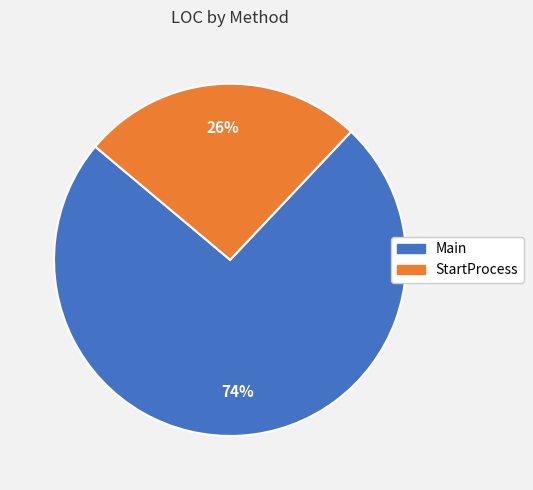

Is it true that Main is 84% of the pie?

False